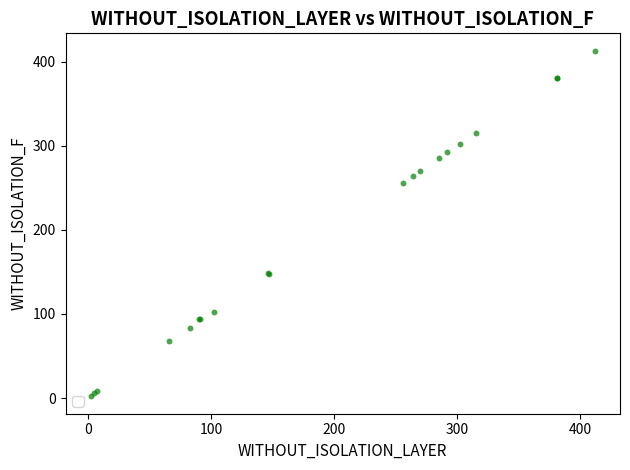

What Y value in the scatter plot is closest to 207?

256